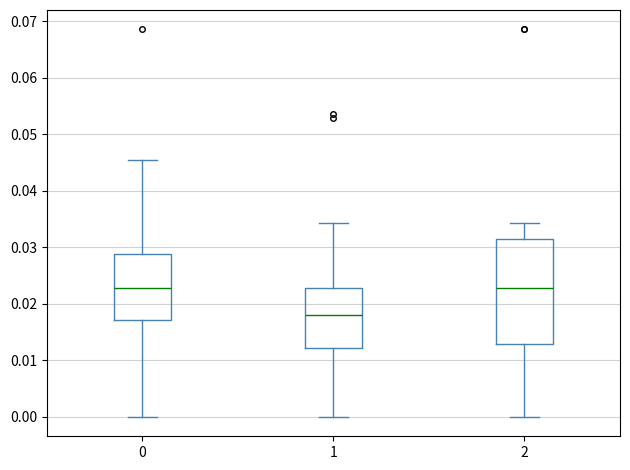

Reading left to right, read every box against the y-axis: the position of its median line, the range the box covers, and the ends of its whiskers. The values are not printed on the chart, so give them approximately, as read against the axis.

0: median 0.023, box 0.017 to 0.029, whiskers 0.000 to 0.046
1: median 0.018, box 0.012 to 0.023, whiskers 0.000 to 0.034
2: median 0.023, box 0.013 to 0.031, whiskers 0.000 to 0.034